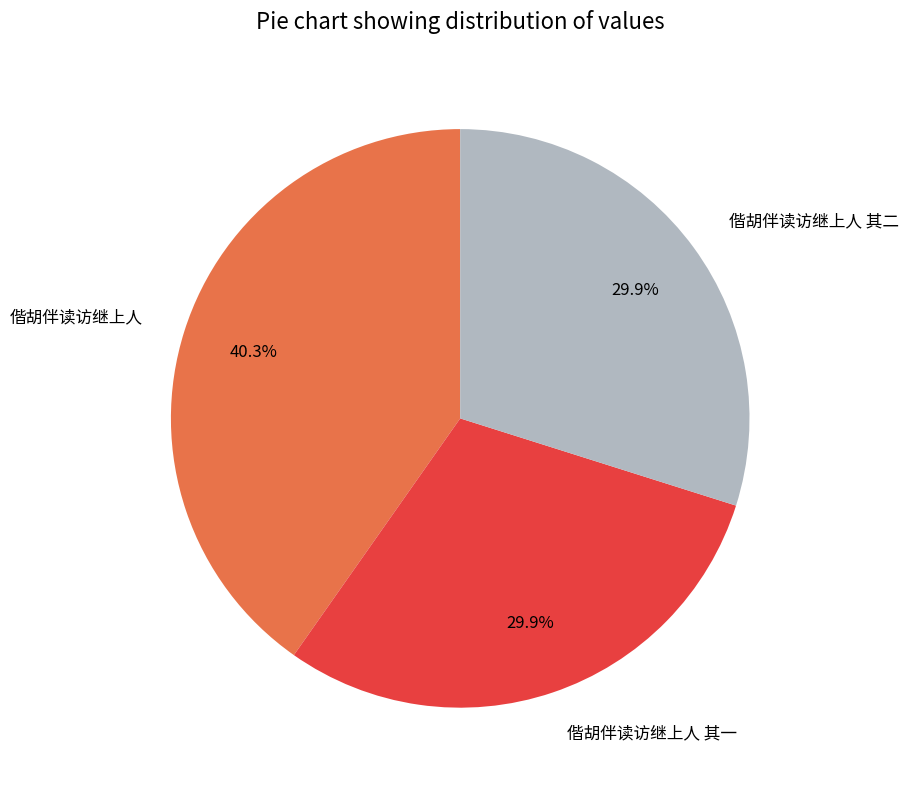

What is the ratio of the value at 偕胡伴读访继上人 其一 to the value at 偕胡伴读访继上人 其二?

1.0